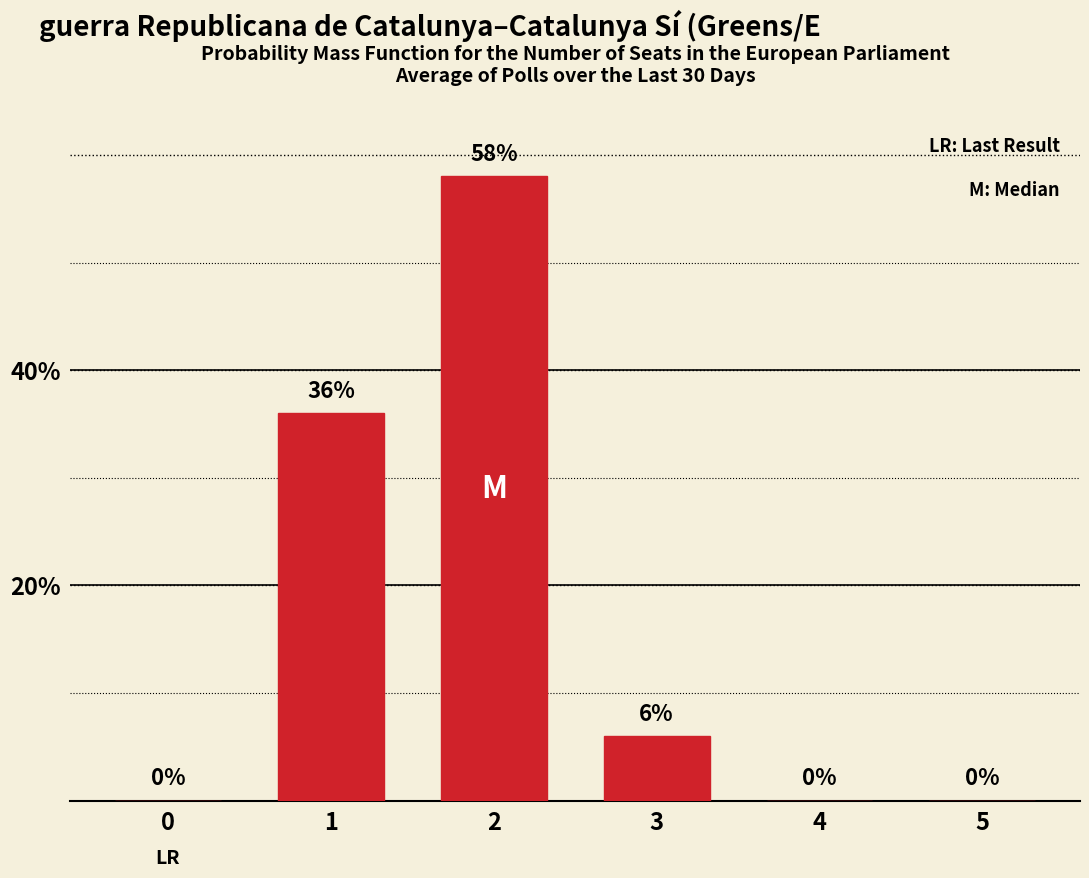

What is the sum of all values?

100